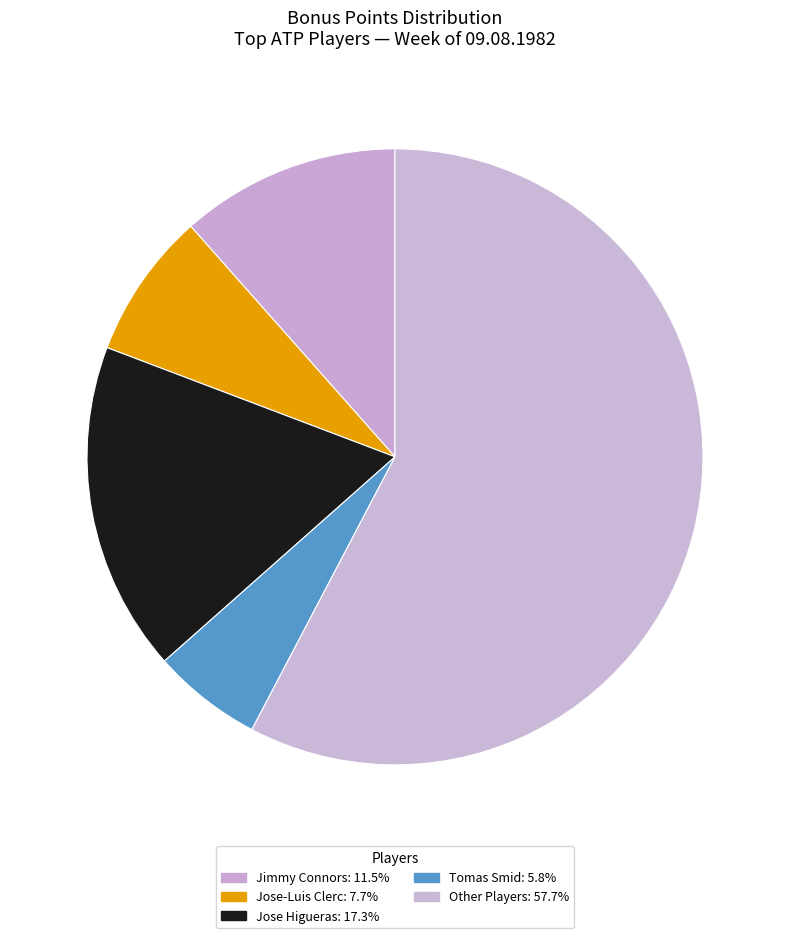

Count the number of slices in the pie.

5